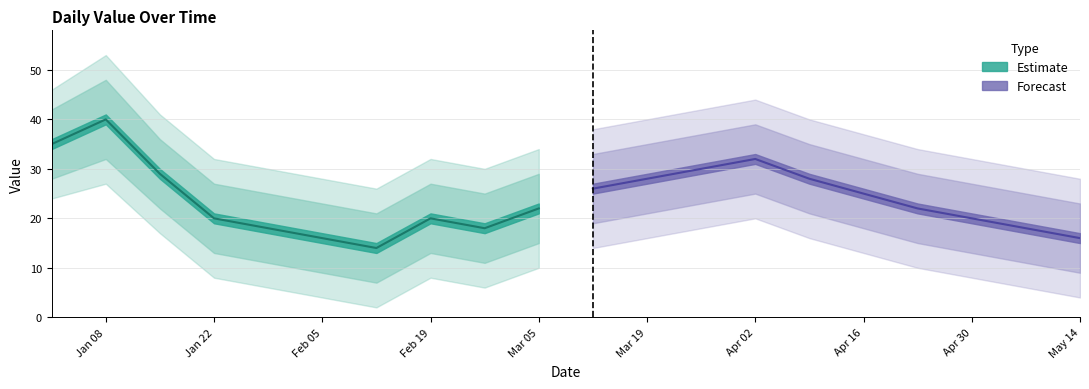

How many categories are shown in the chart?

20